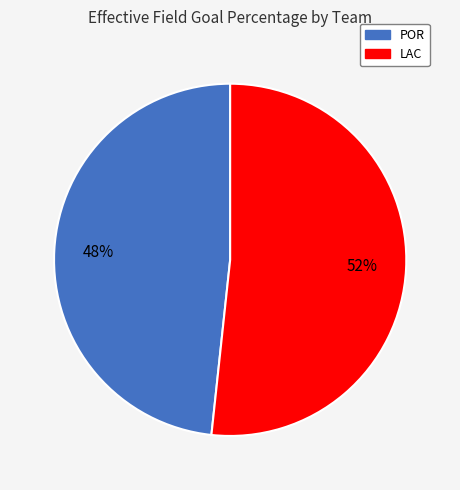

To the nearest percent, what is the combined percentage of POR and LAC?

100%